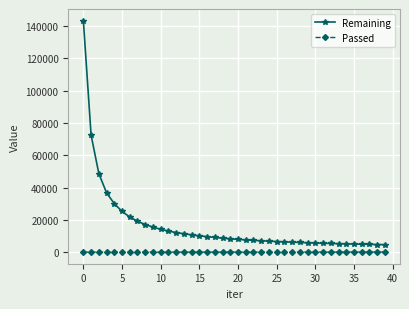

What is the average value of the Remaining series?

16508